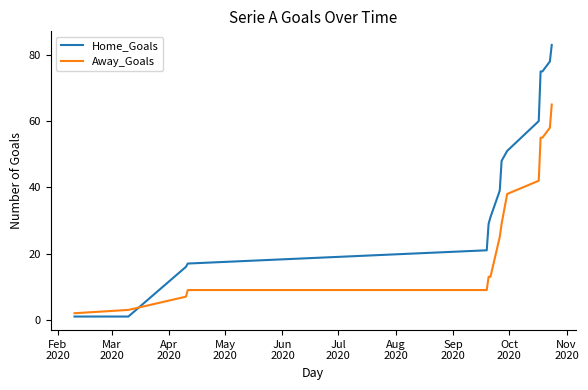

Rank the series by their average value, from highest to lowest.

Home_Goals, Away_Goals